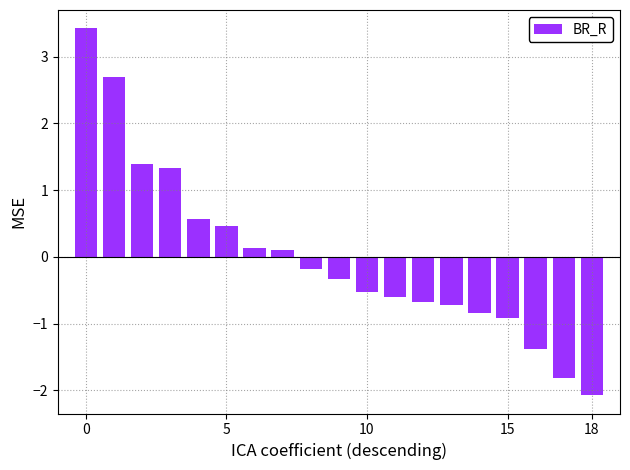

Does the chart contain stacked bars?

No